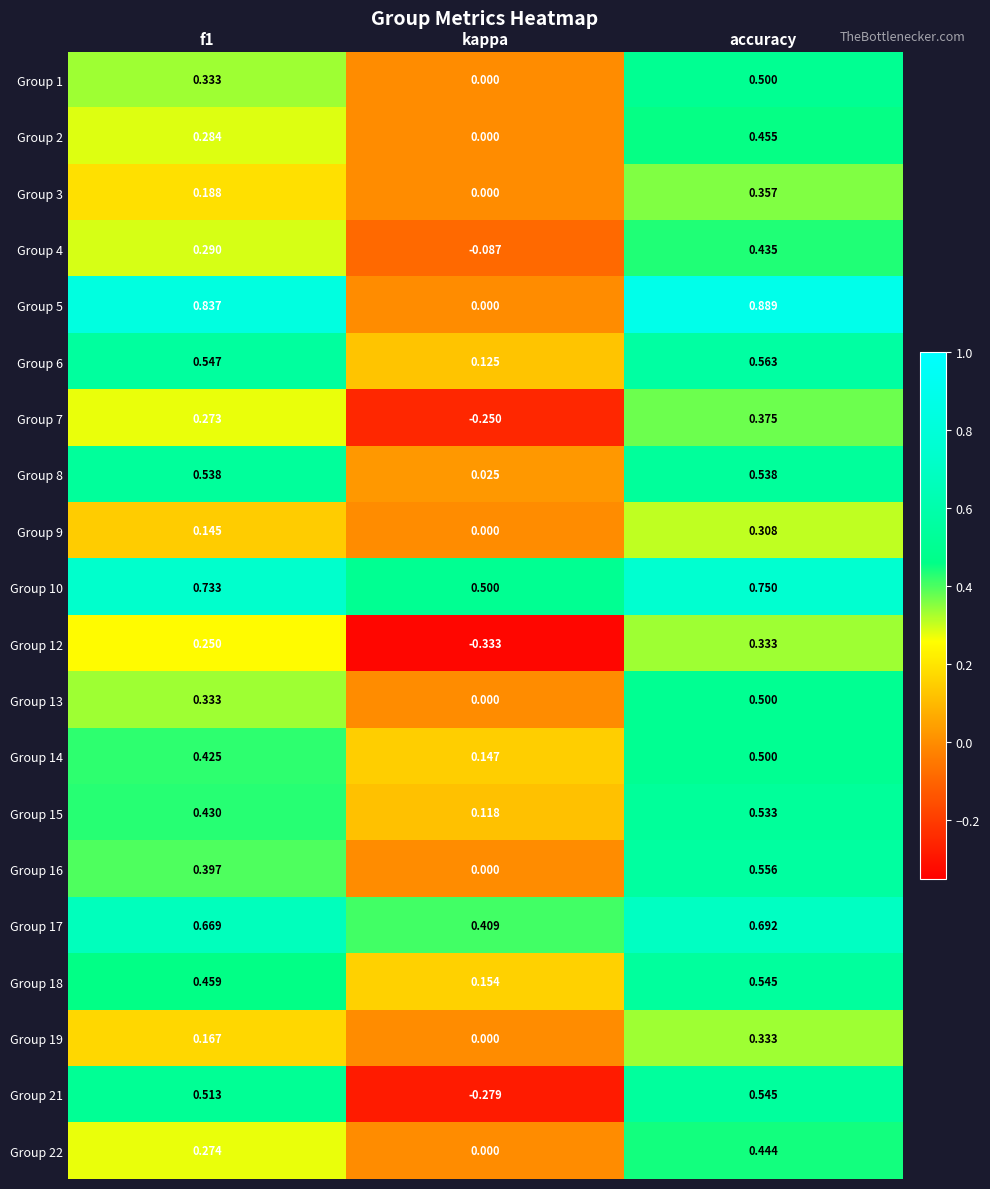

Which series has the largest total across all categories?

Group 10